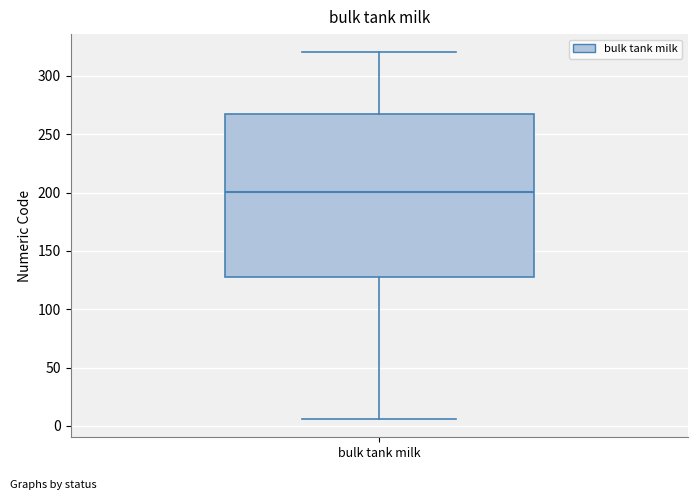

Read this box plot against the y-axis: the position of the median line, the range covered by the box, and the ends of both whiskers. The values are not printed on the chart, so give them approximately, as read against the axis.

median 200, box 130 to 265, whiskers 5 to 320